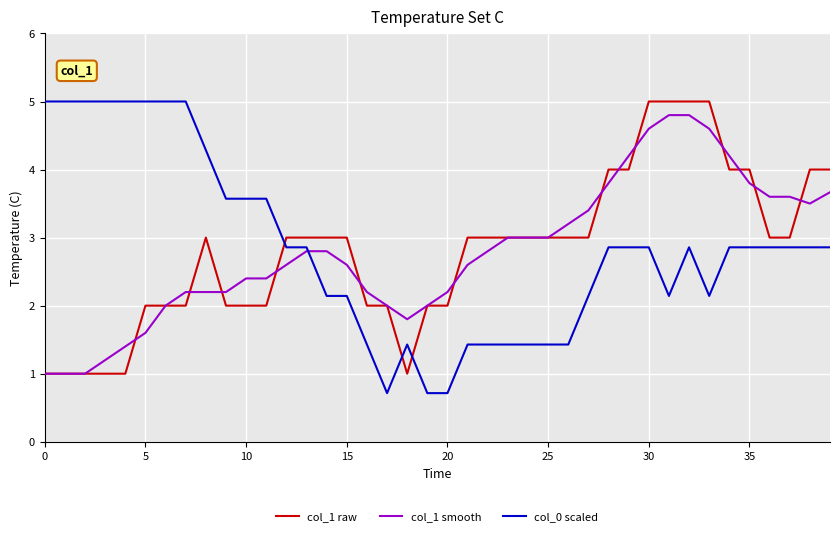

What is the greatest value displayed?

5.0